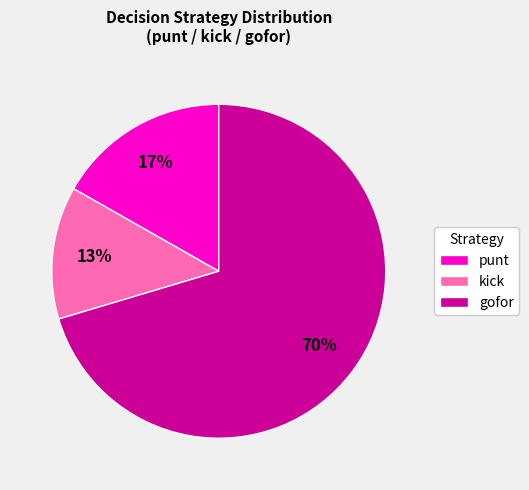

Which has a higher value, punt or kick?

punt